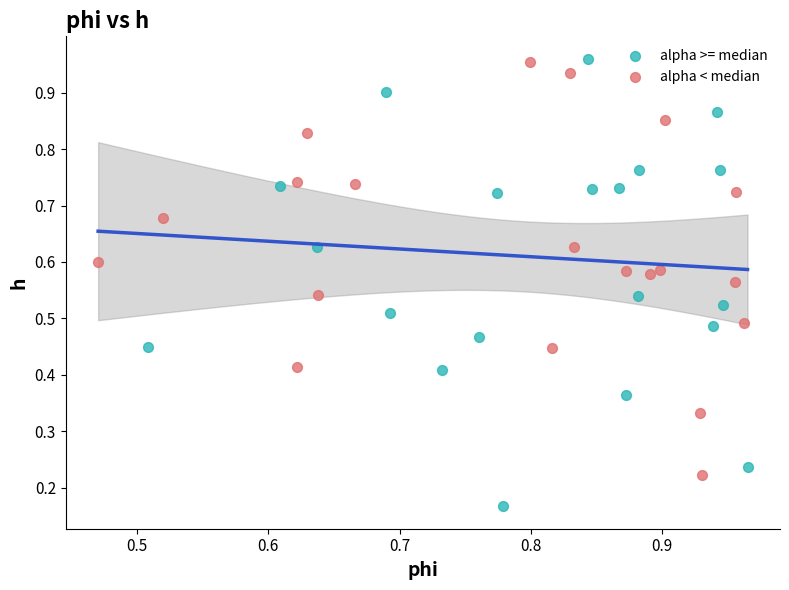

Which series has the largest Y range (max minus min)?

alpha >= median